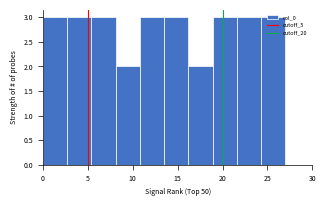

Reading left to right, list every bar in this chart as the range it spans on the x-axis followed by its height. Neither the bar edges nor the heights are printed on the chart, so give them approximately, as read against the axes.

0.0 to 2.7: 3
2.7 to 5.4: 3
5.4 to 8.1: 3
8.1 to 10.8: 2
10.8 to 13.5: 3
13.5 to 16.2: 3
16.2 to 18.9: 2
18.9 to 21.6: 3
21.6 to 24.3: 3
24.3 to 27.0: 3